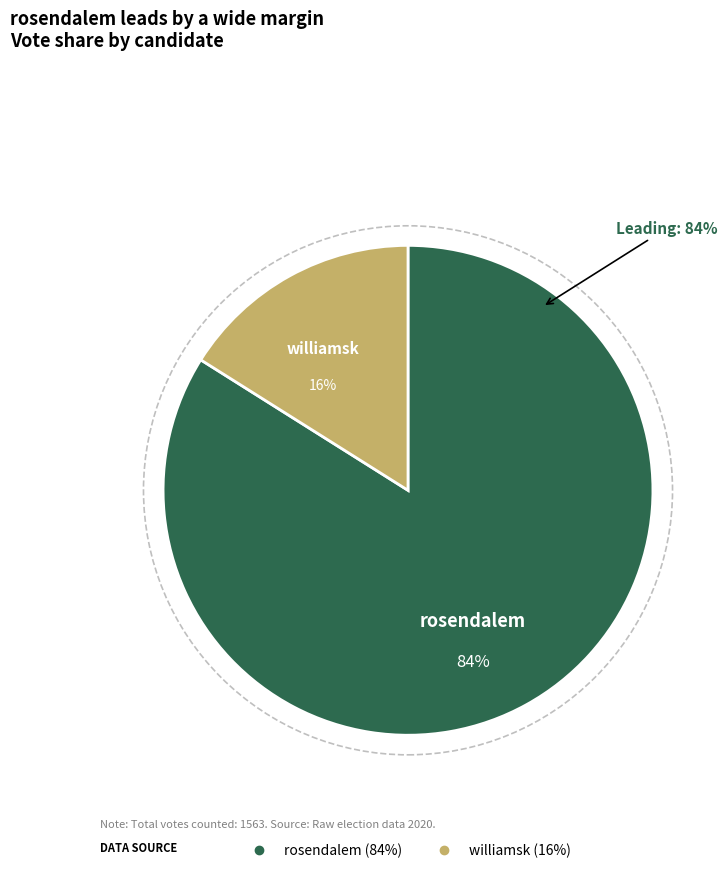

What is the total percentage of williamsk and rosendalem?

100.0%